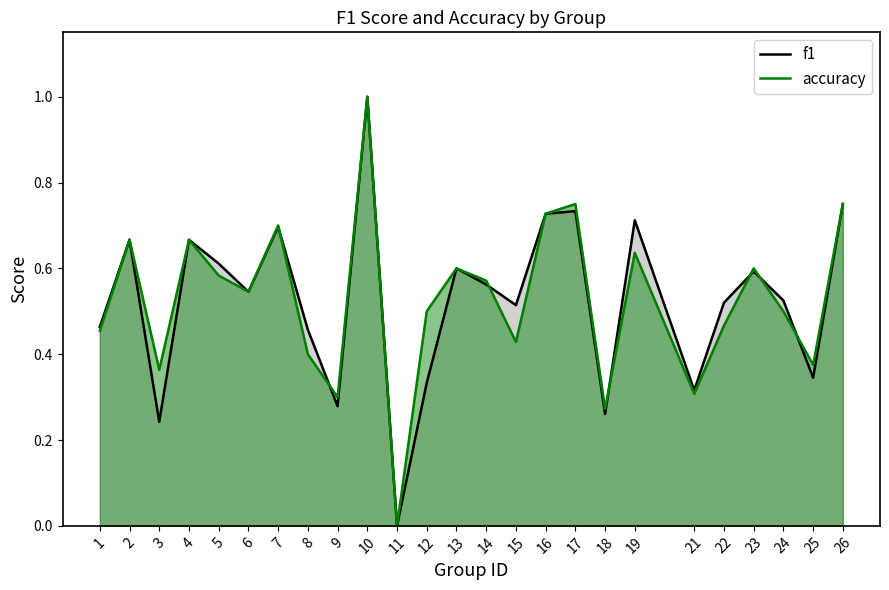

Reading left to right, what are all the values shown in this chart?

f1: 1=0.5	2=0.7	3=0.2	4=0.7	5=0.6	6=0.5	7=0.7	8=0.5	9=0.3	10=1.0	11=0.0	12=0.3	13=0.6	14=0.6	15=0.5	16=0.7	17=0.7	18=0.3	19=0.7	21=0.3	22=0.5	23=0.6	24=0.5	25=0.3	26=0.8
accuracy: 1=0.5	2=0.7	3=0.4	4=0.7	5=0.6	6=0.5	7=0.7	8=0.4	9=0.3	10=1.0	11=0.0	12=0.5	13=0.6	14=0.6	15=0.4	16=0.7	17=0.8	18=0.3	19=0.6	21=0.3	22=0.5	23=0.6	24=0.5	25=0.4	26=0.8